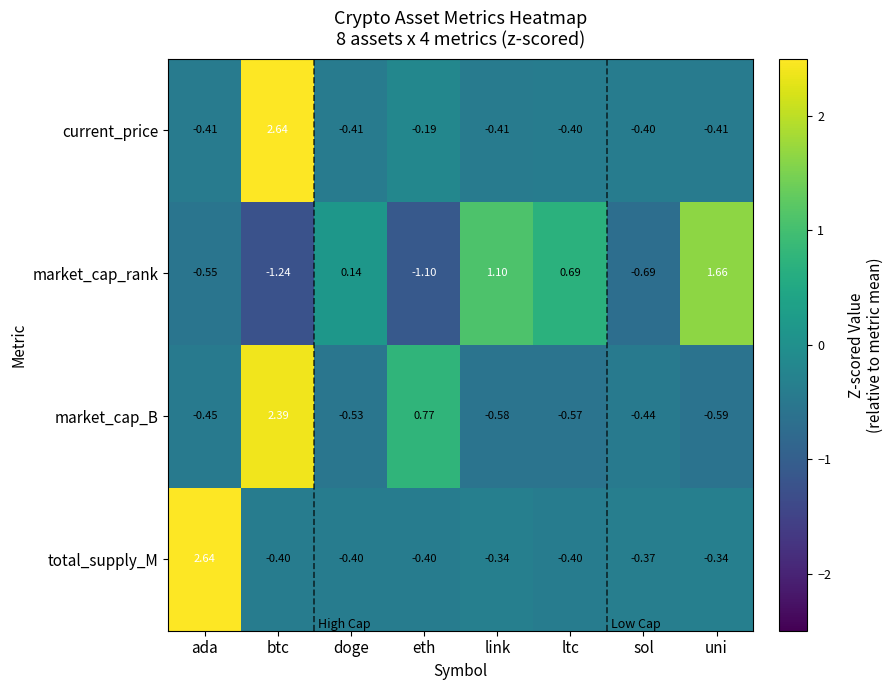

At which category is the sum across all series the highest?

btc